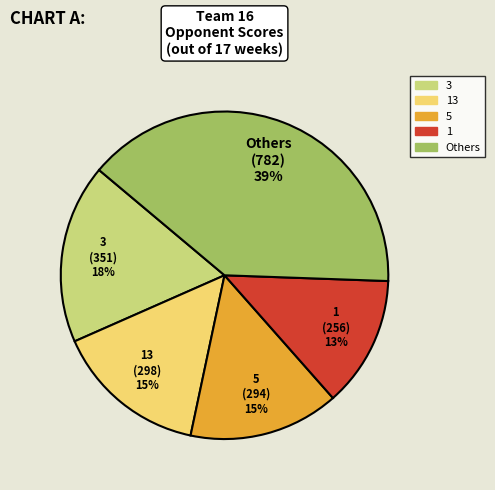

Which slice is the largest?

Others